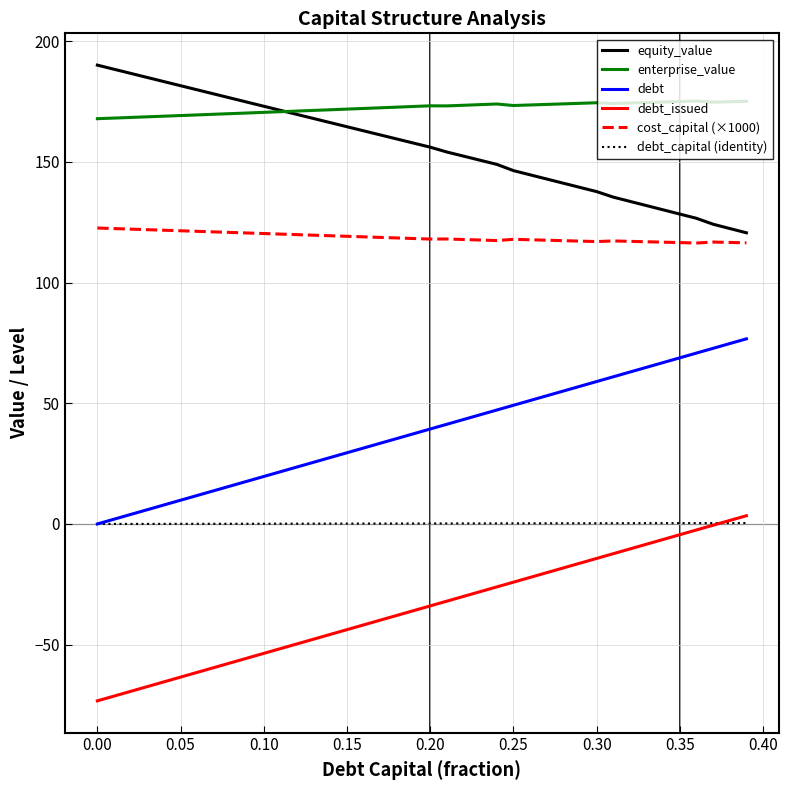

True or false: debt_capital (identity) and enterprise_value cross at least once.

False